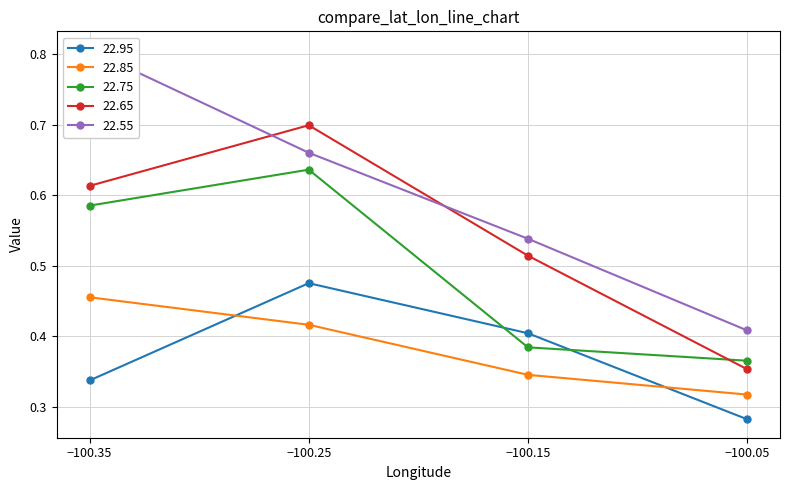

What is the difference between the highest and lowest values at −100.25?

0.3